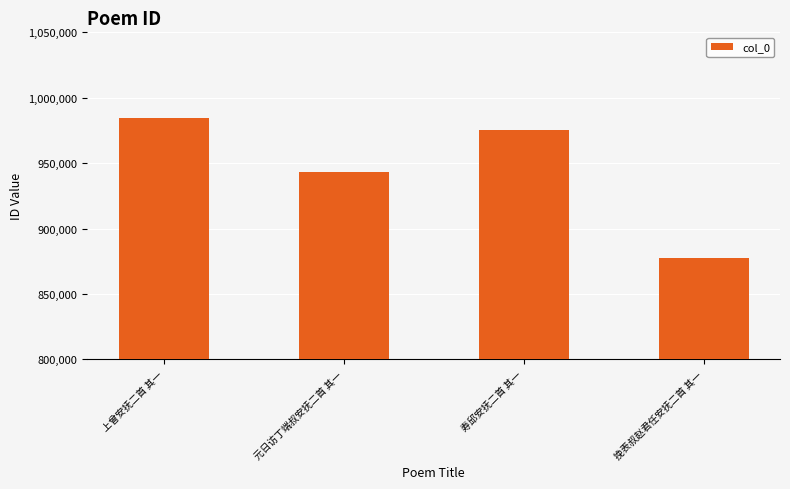

What position from the left is 挽表叔赵君任安抚二首 其一?

4